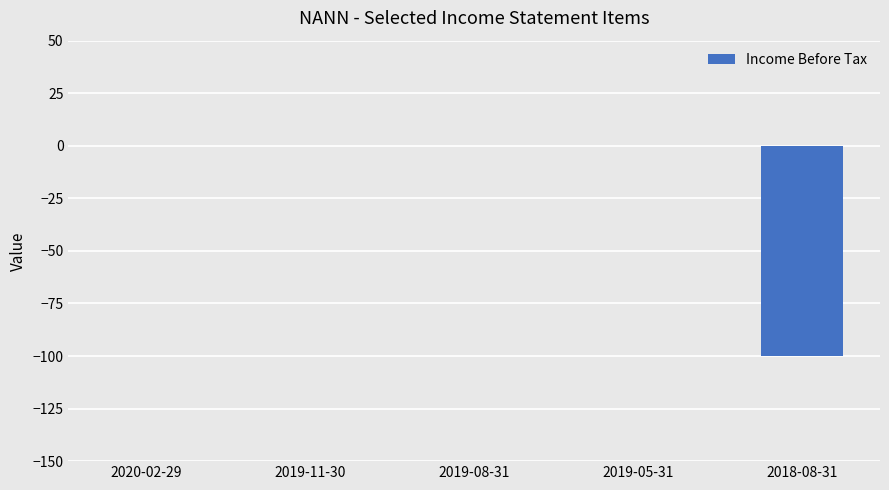

Where is the data nearest to the value -50?

2020-02-29